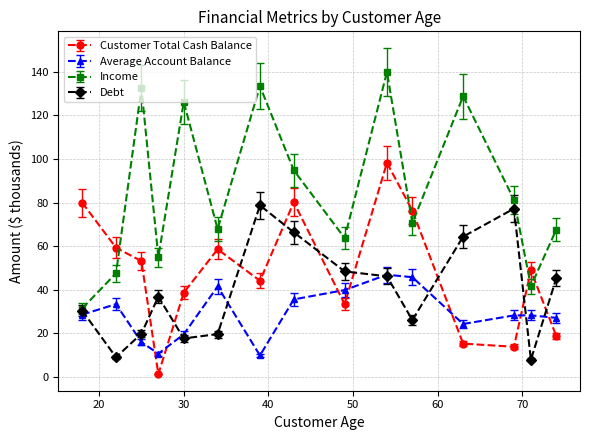

Which series has the largest range (max minus min)?

Income